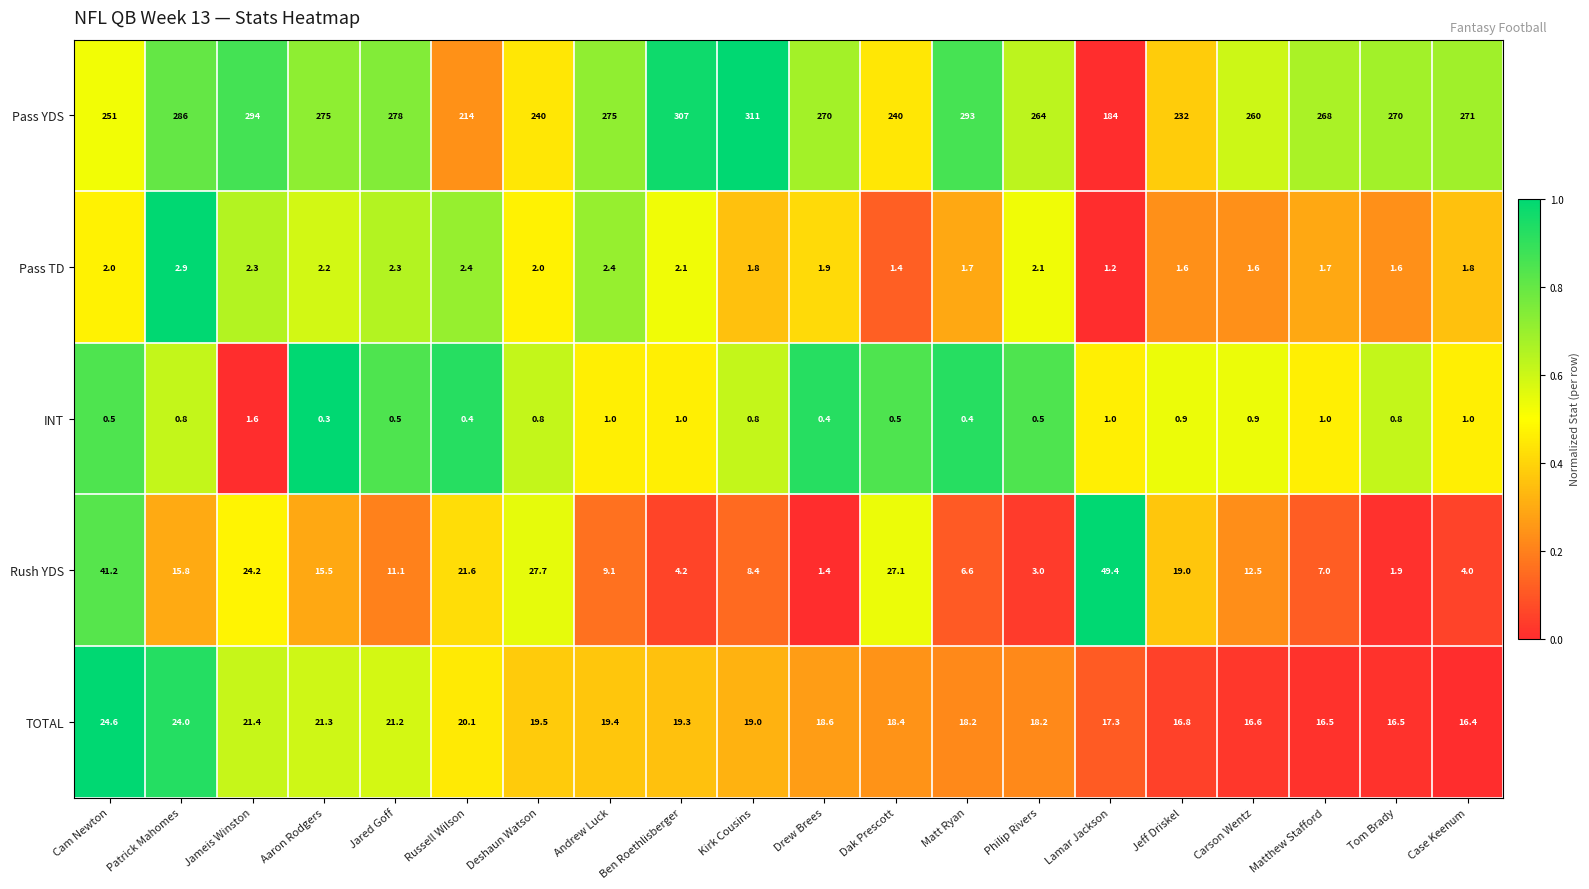

The value of Pass YDS at Case Keenum is 365.9. True or false?

False